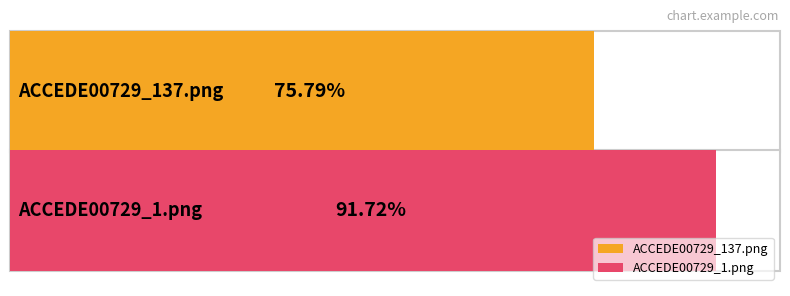

What is the sum of the values at ACCEDE00729_137.png and ACCEDE00729_1.png?

1.7